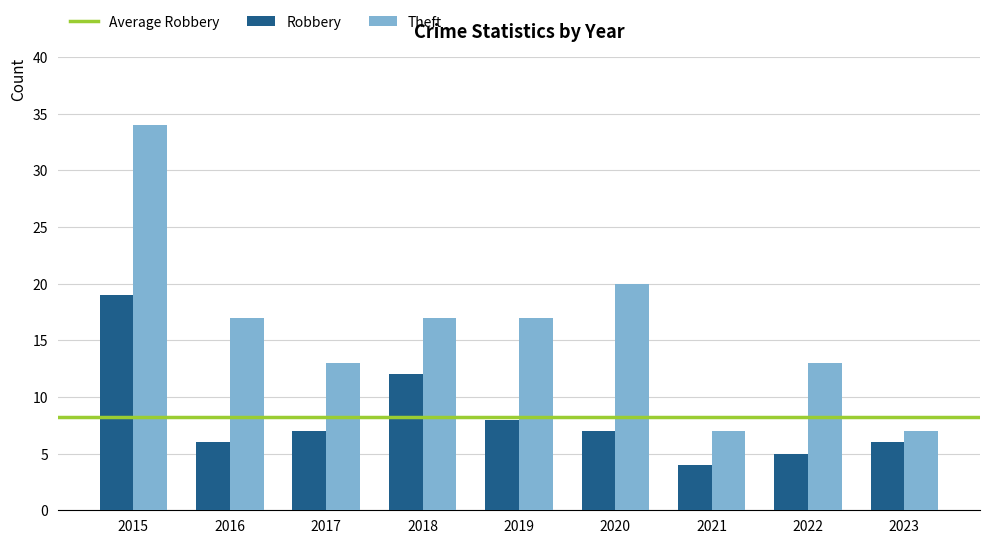

Reading right to left, what are all the values shown in this chart?

Robbery: 2023=6	2022=5	2021=4	2020=7	2019=8	2018=12	2017=7	2016=6	2015=19
Theft: 2023=7	2022=13	2021=7	2020=20	2019=17	2018=17	2017=13	2016=17	2015=34